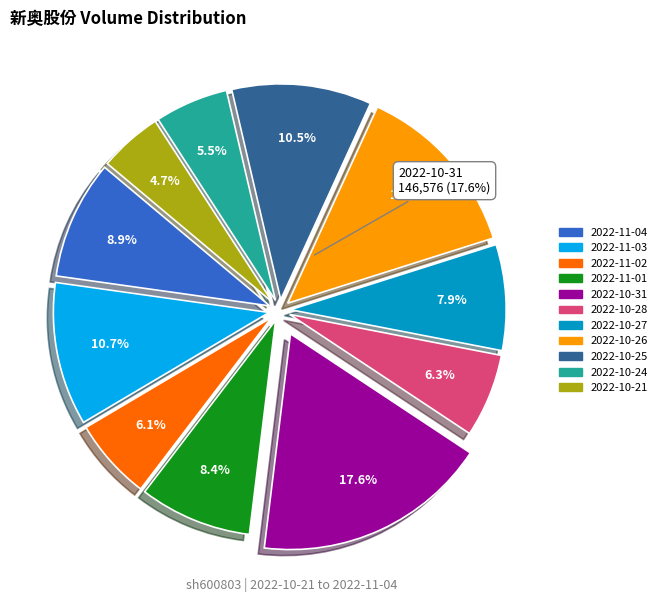

What is the change in value from 2022-11-02 to 2022-11-01?

+19372